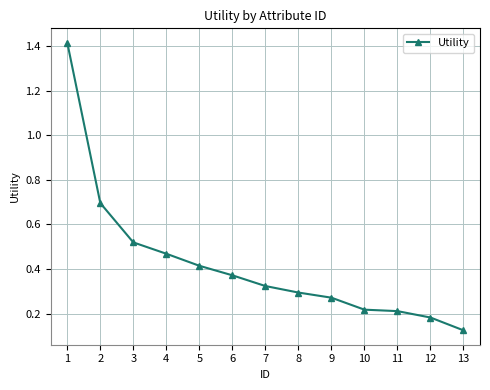

Which label corresponds to the smallest value in the chart?

13